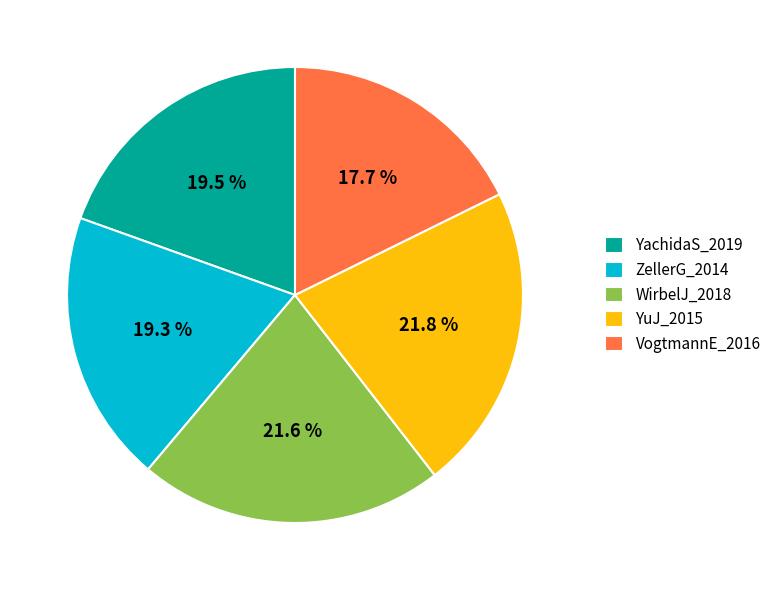

Which has a higher value, VogtmannE_2016 or WirbelJ_2018?

WirbelJ_2018